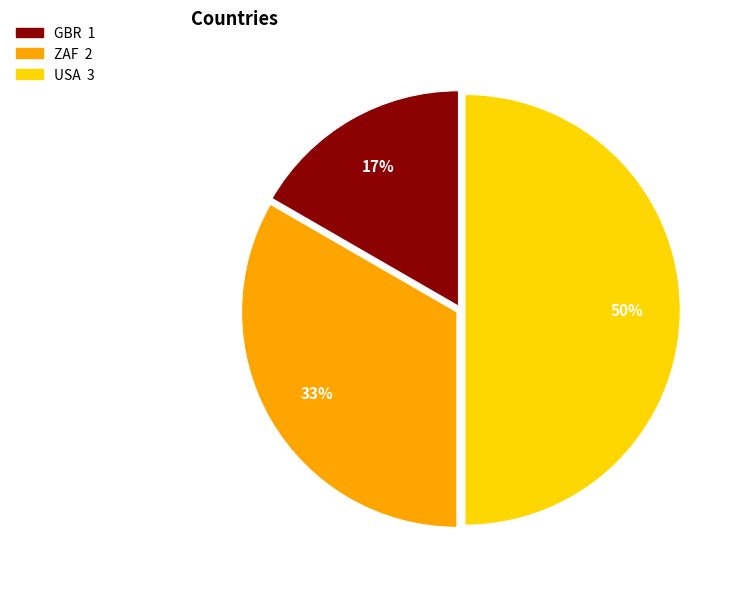

Which has a higher value, ZAF or USA?

USA